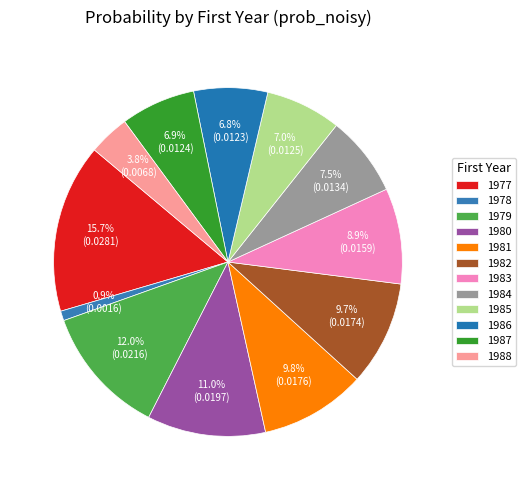

True or false: 1985 accounts for 7% of the total.

True